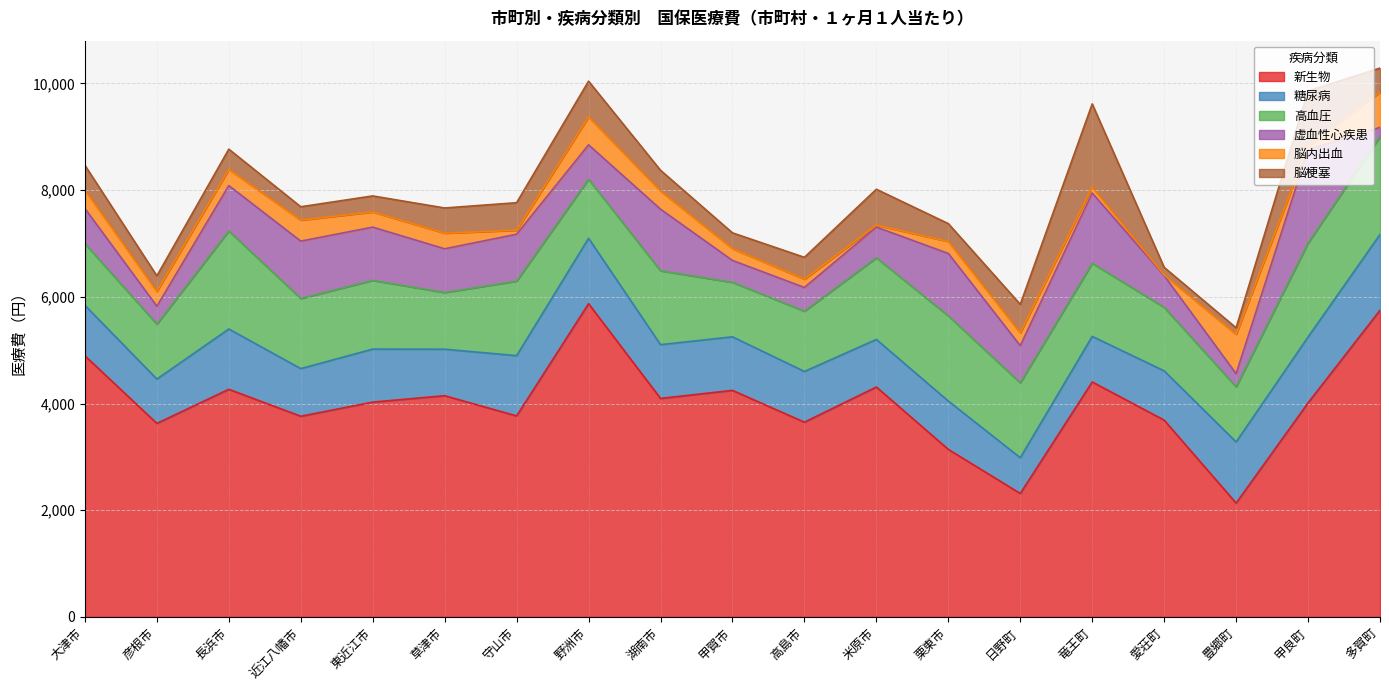

Between 米原市 and 竜王町, which series saw the biggest shift?

脳梗塞